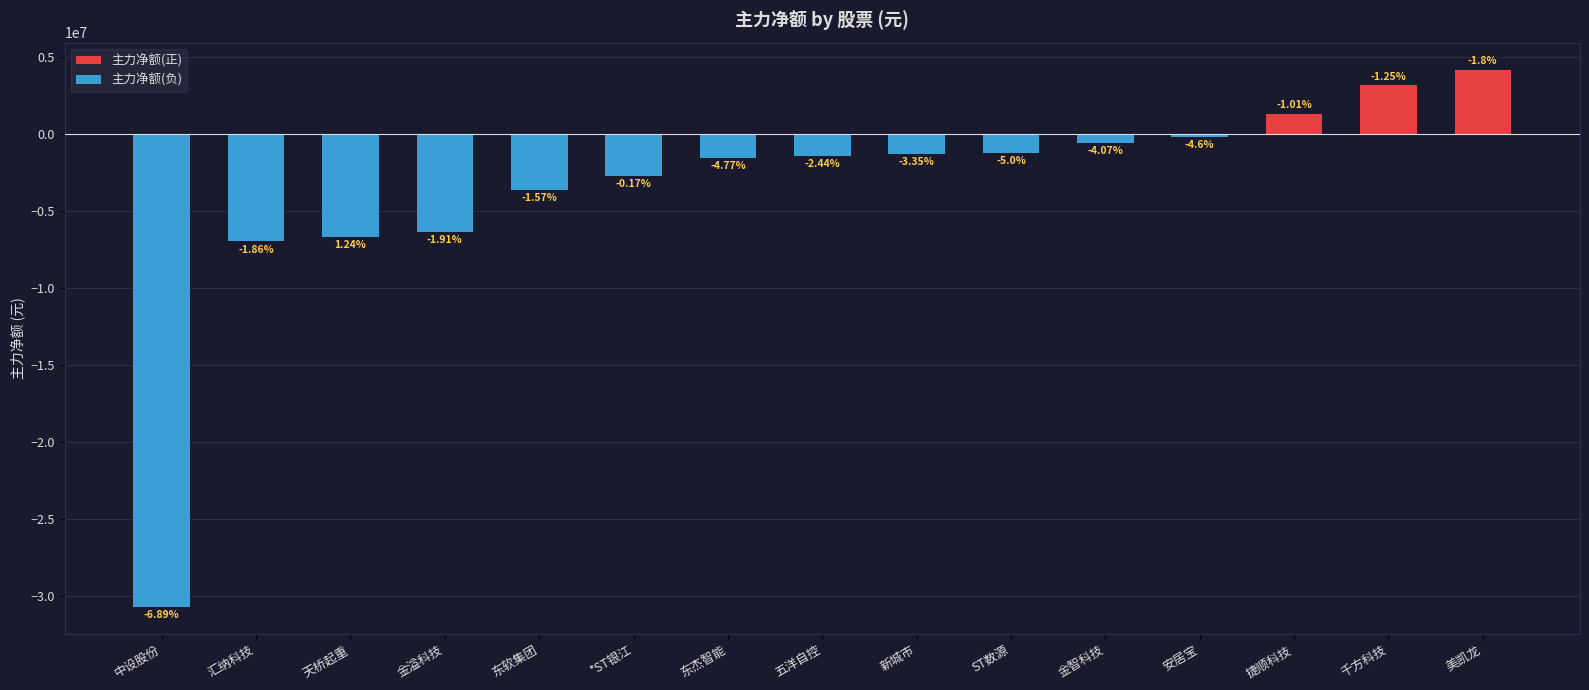

What is the label of the 4th bar from the left?

金溢科技